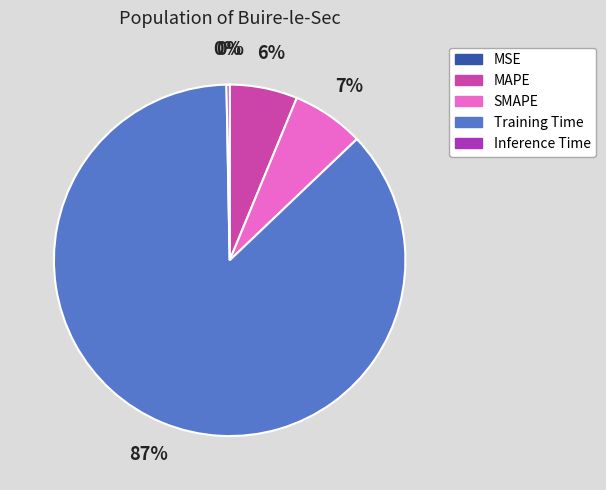

Is the sum of SMAPE and MAPE greater than half?

No